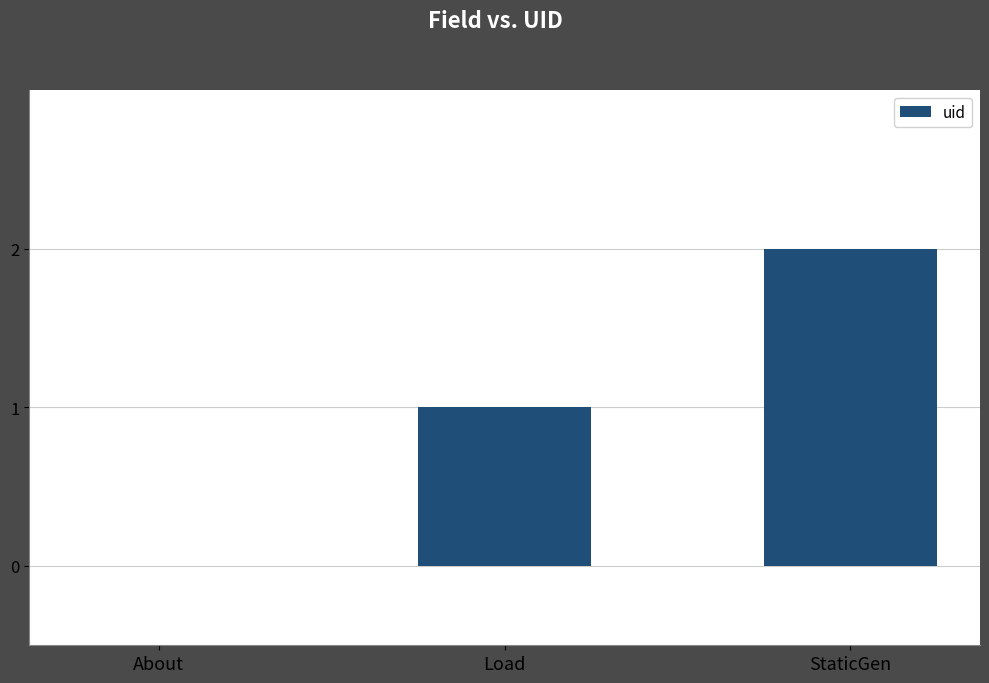

Between Load and About, which is larger?

Load